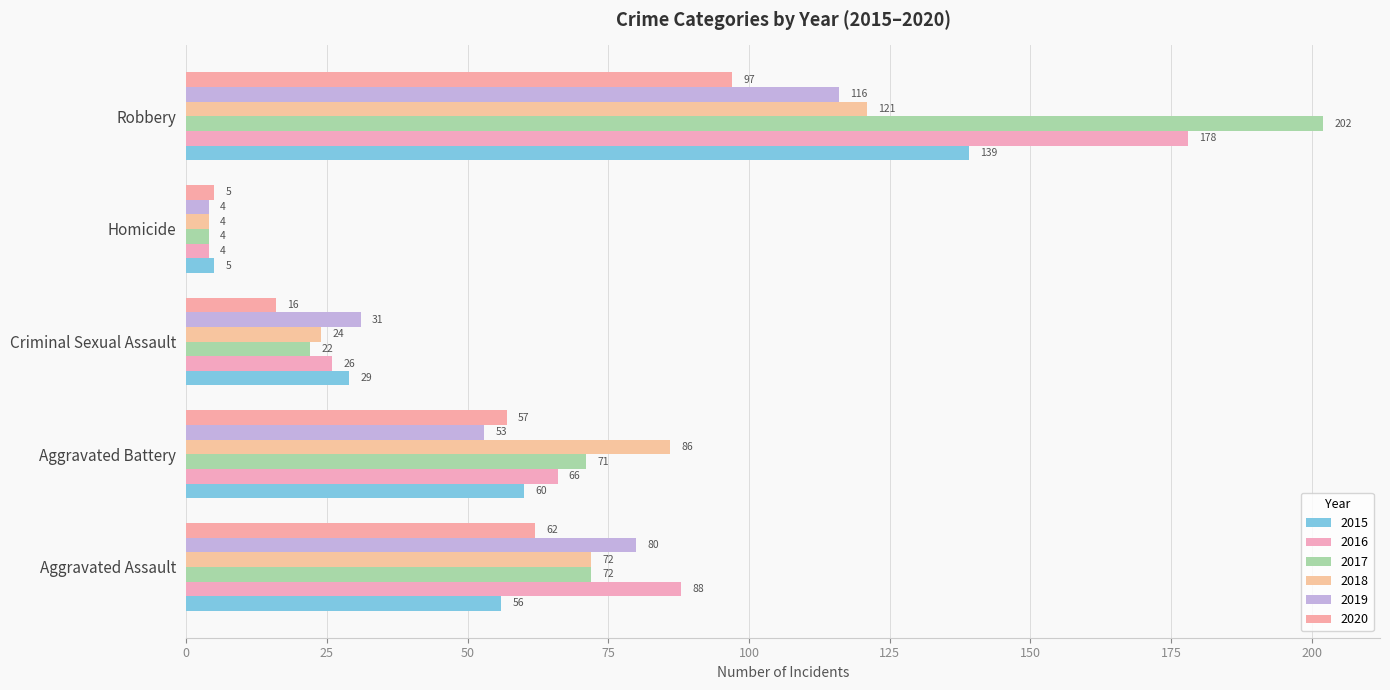

Which series has the largest range (max minus min)?

2017